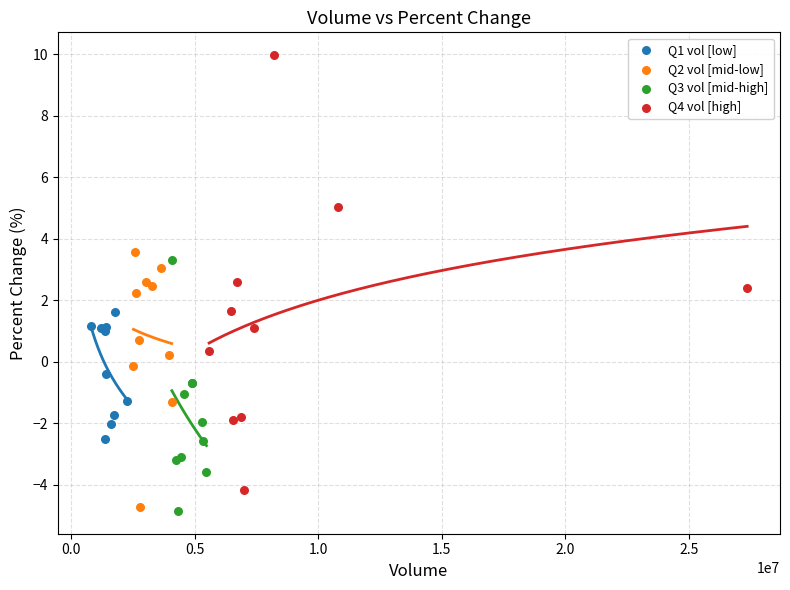

Which series has the largest Y range (max minus min)?

Q4 vol [high]